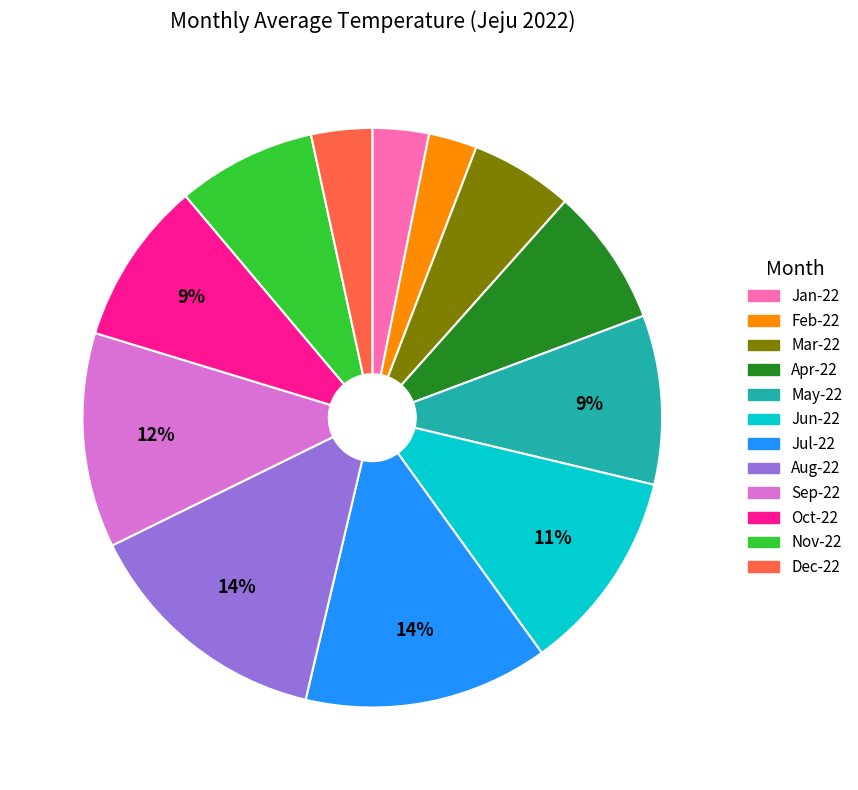

How many slices are in this pie chart?

12